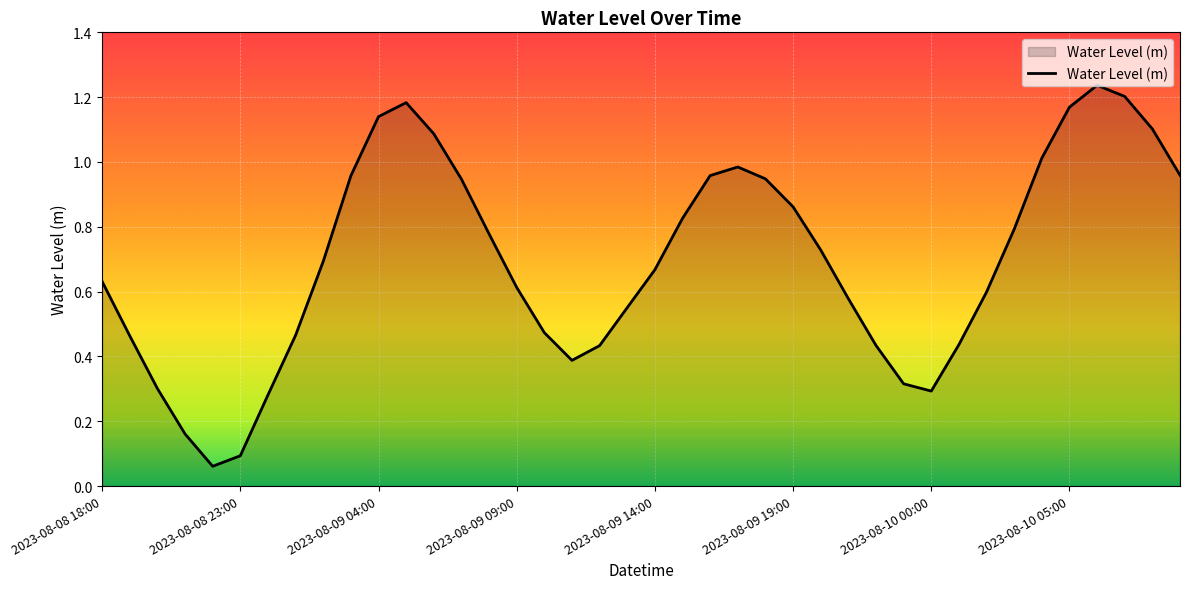

How many series are shown in this chart?

1